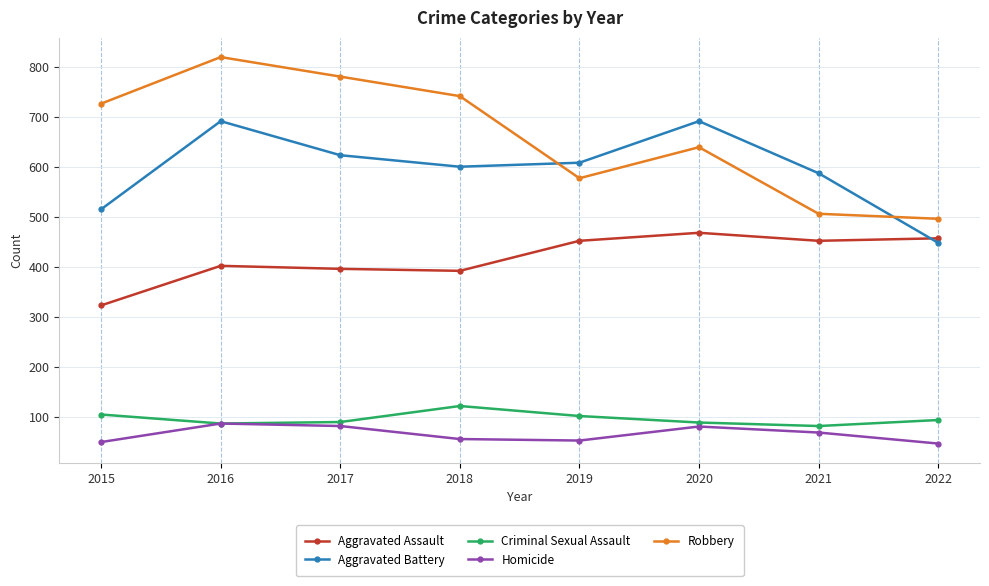

What are all the series names shown in the legend?

Aggravated Assault, Aggravated Battery, Criminal Sexual Assault, Homicide, Robbery